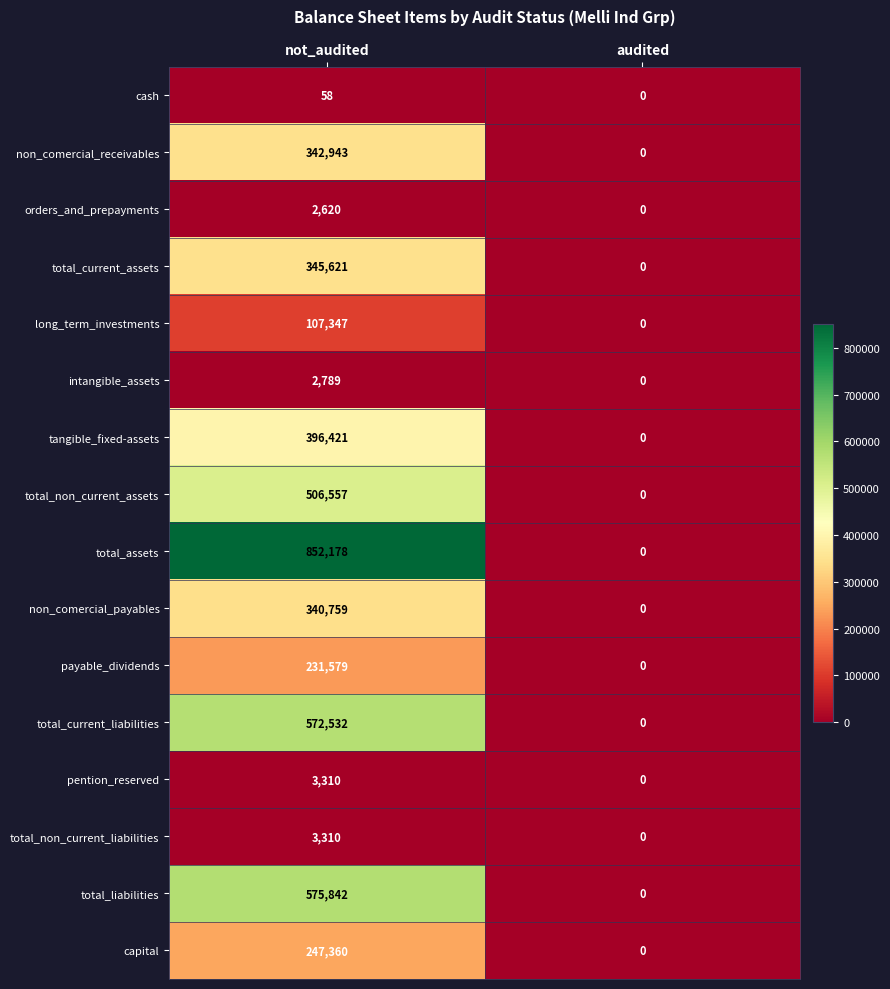

Which series changed the most between not_audited and audited?

total_assets